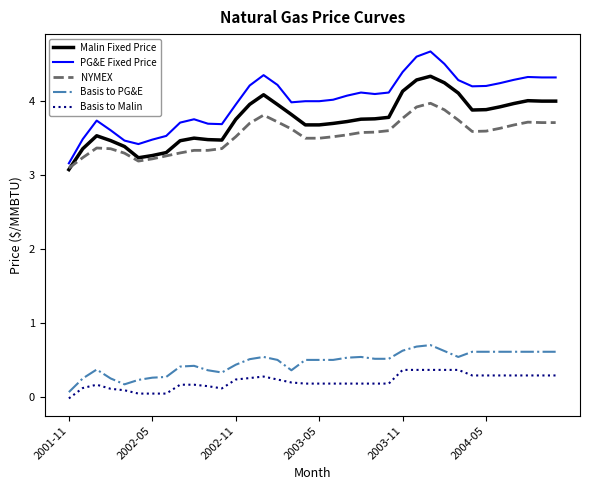

True or false: Malin Fixed Price and Basis to PG&E cross at least once.

False